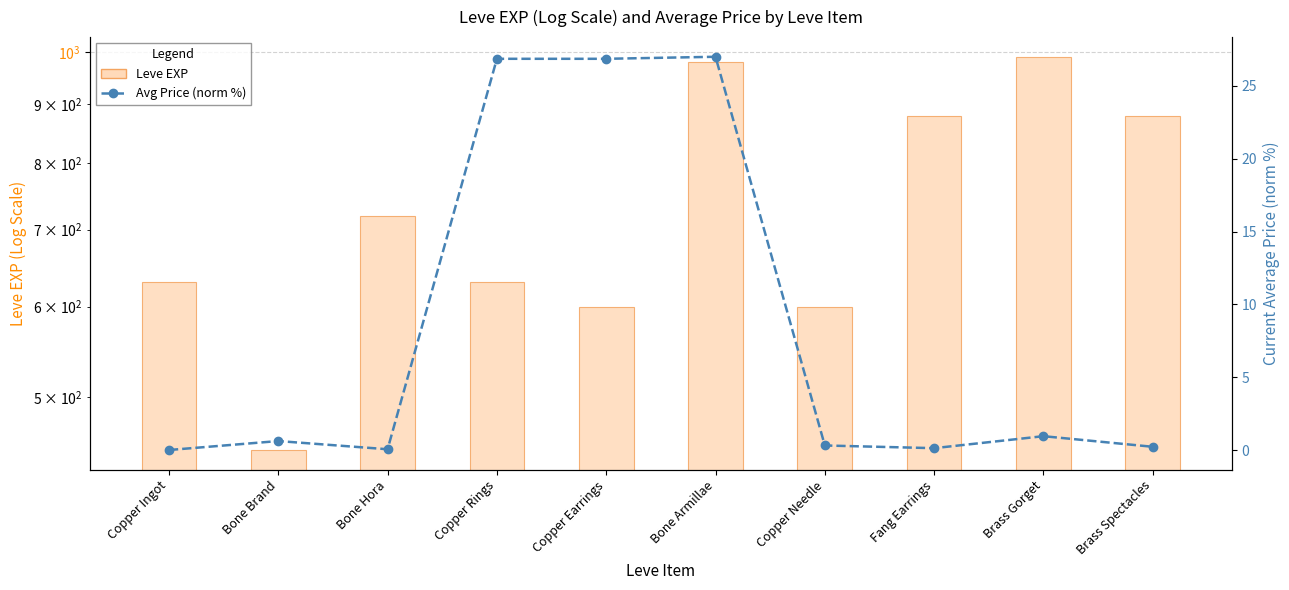

What is the spread (max minus min) of values at Fang Earrings?

879.9